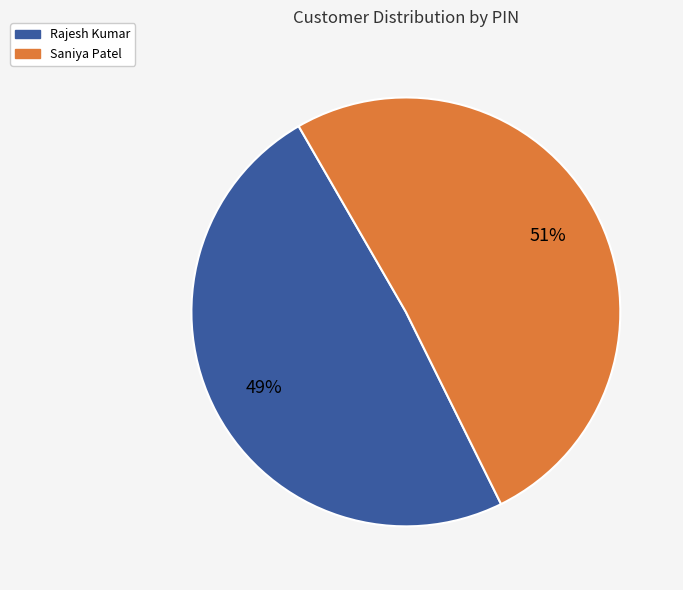

To the nearest percent, what is the combined percentage of Rajesh Kumar and Saniya Patel?

100%